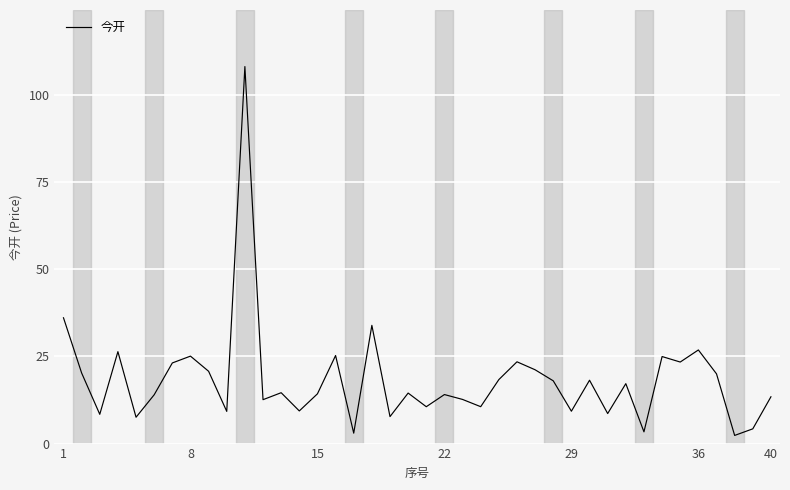

What is the greatest value displayed?

108.2